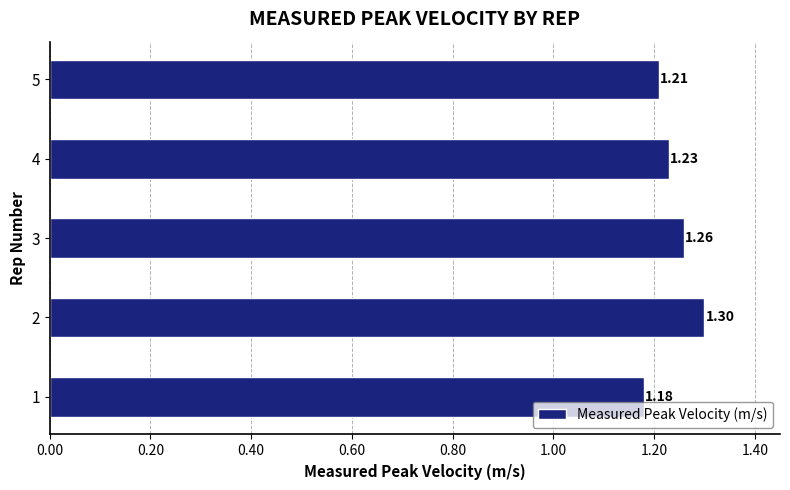

What is the sum of all values?

6.2